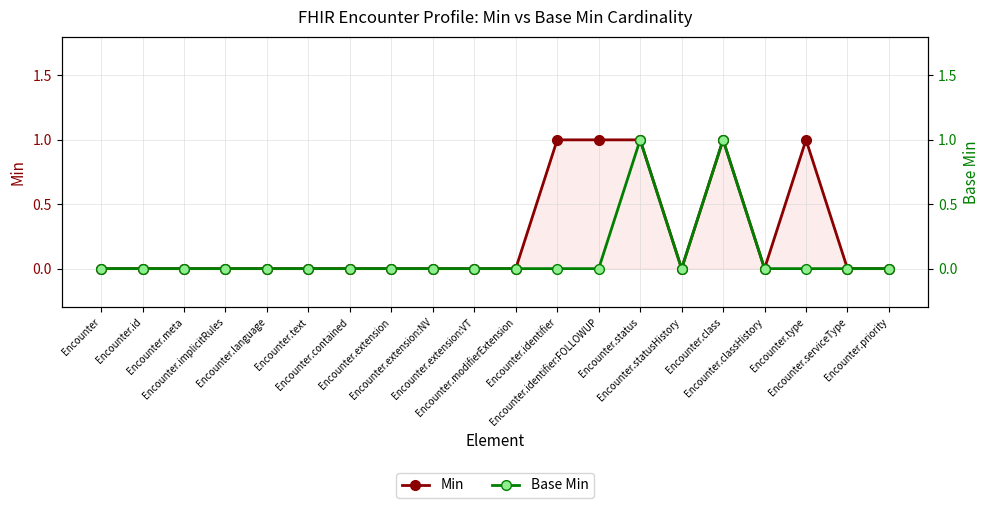

True or false: Base Min has a value of 0 at Encounter.meta.

True